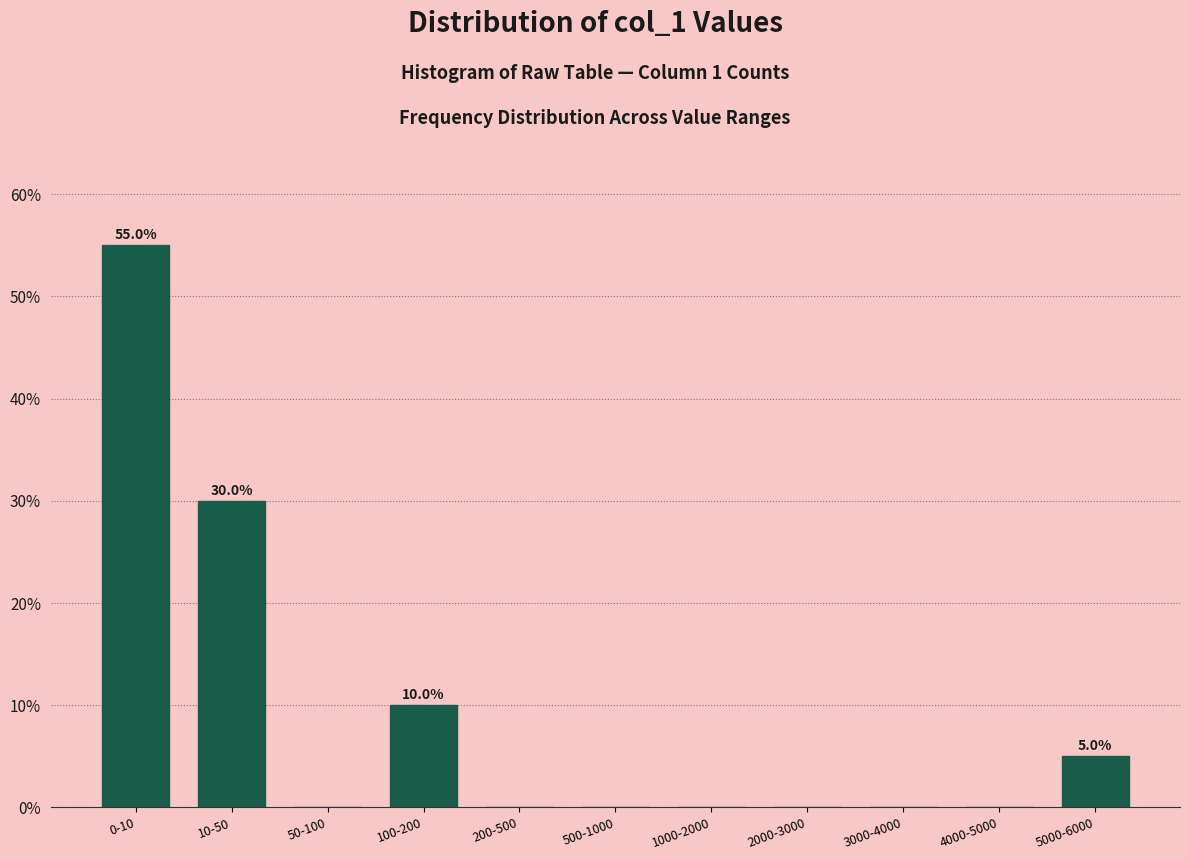

Reading left to right, transcribe all the data shown in this chart.

0-10=55.0	10-50=30.0	50-100=0.0	100-200=10.0	200-500=0.0	500-1000=0.0	1000-2000=0.0	2000-3000=0.0	3000-4000=0.0	4000-5000=0.0	5000-6000=5.0